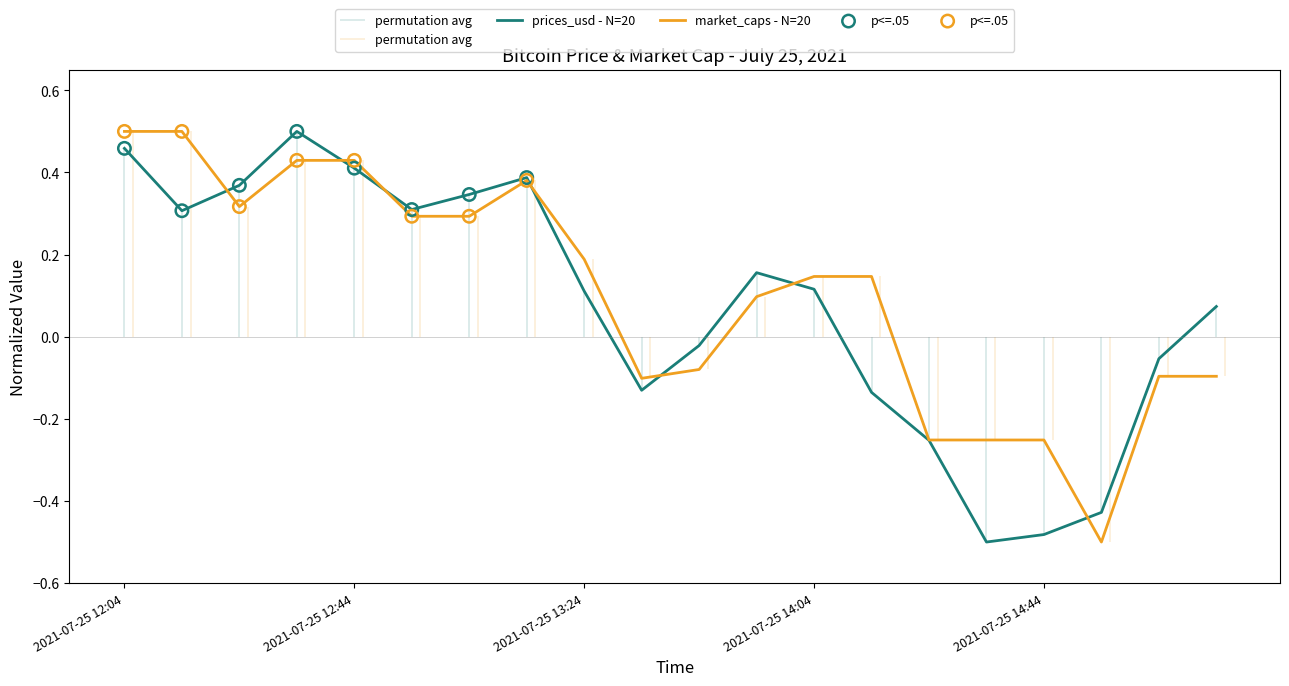

What is the total value across all series at 2021-07-25 12:54?

0.6